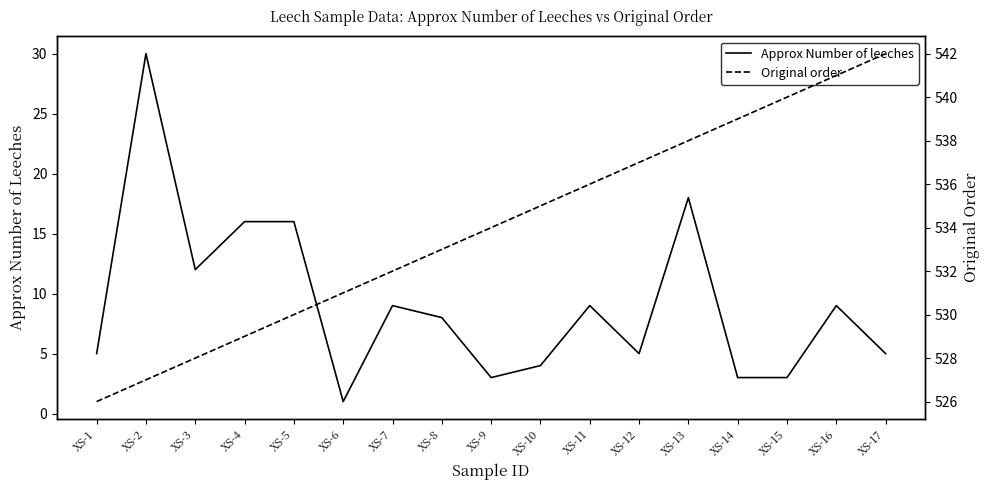

What is the average value of the Original order series?

534